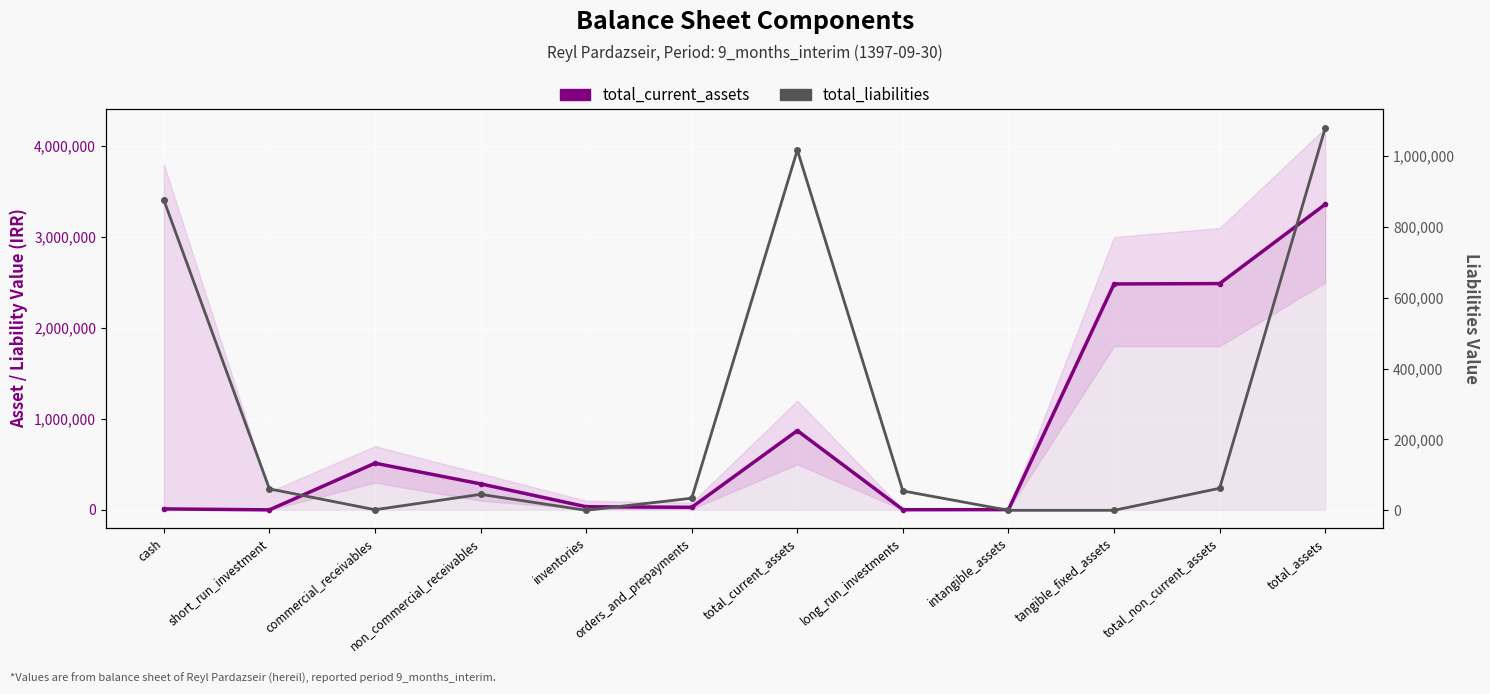

Between commercial_receivables and orders_and_prepayments, which is larger?

commercial_receivables